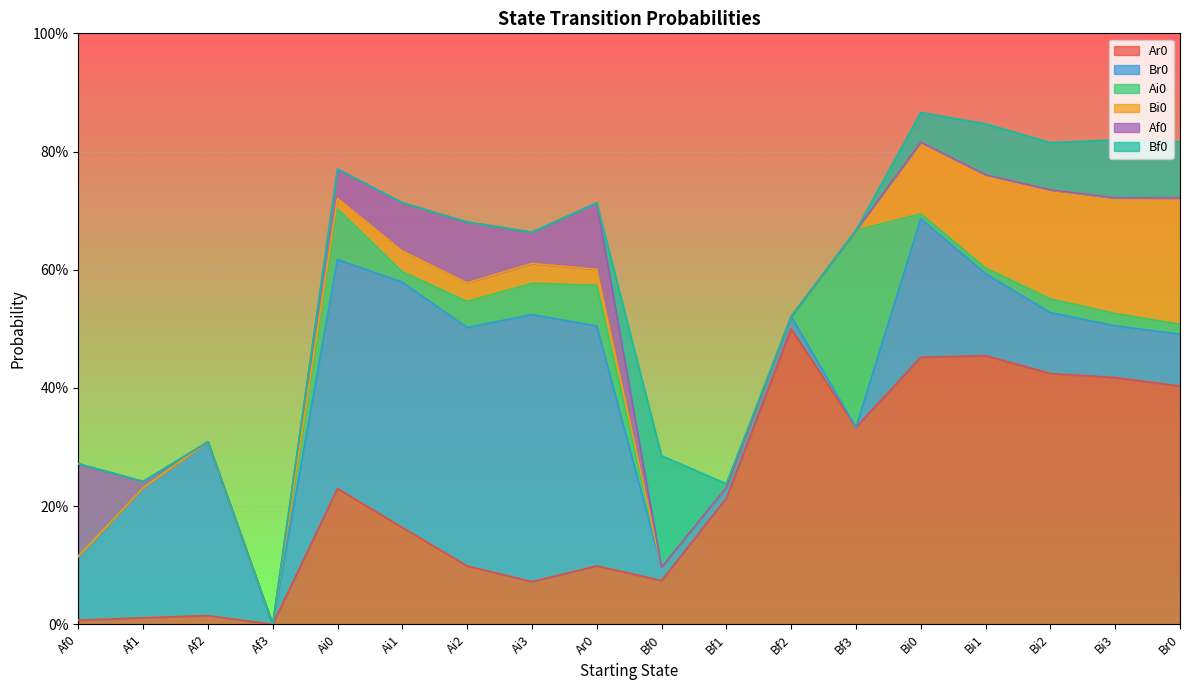

At which label does Ai0 reach its peak?

Bf3